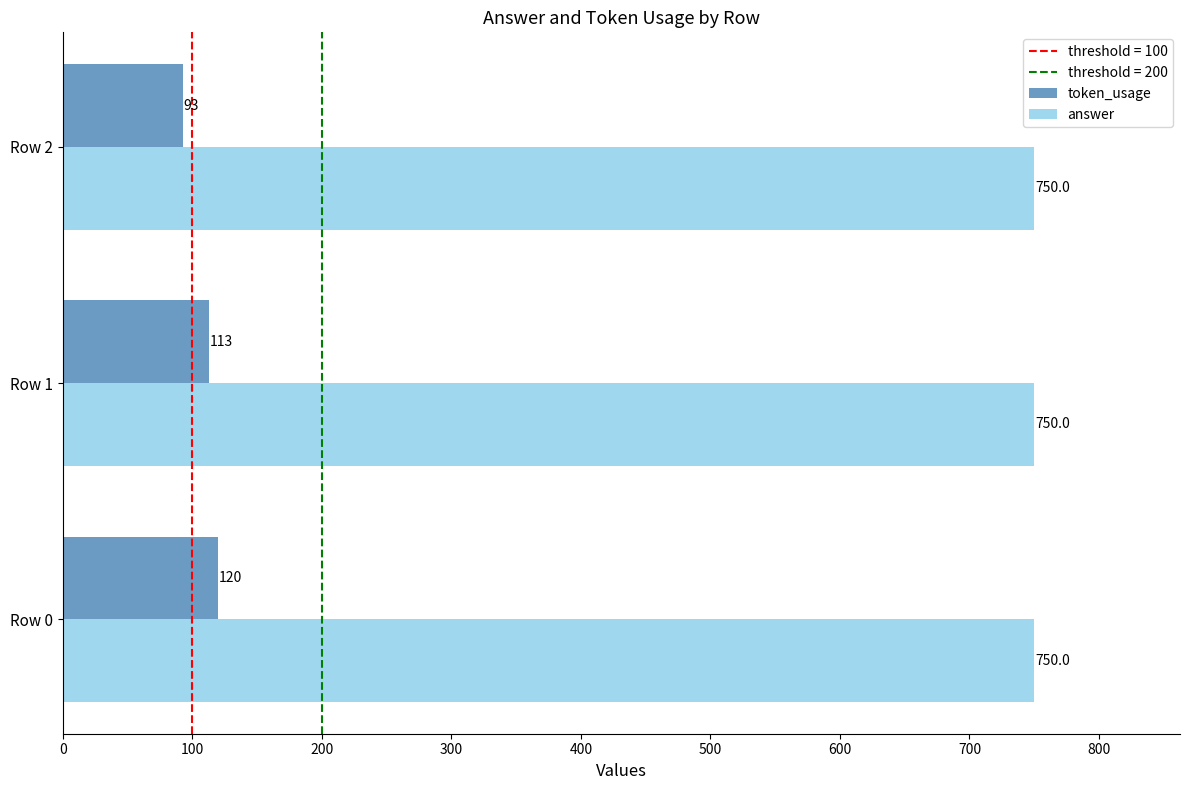

Rank the series by their maximum value, from highest to lowest.

answer, token_usage